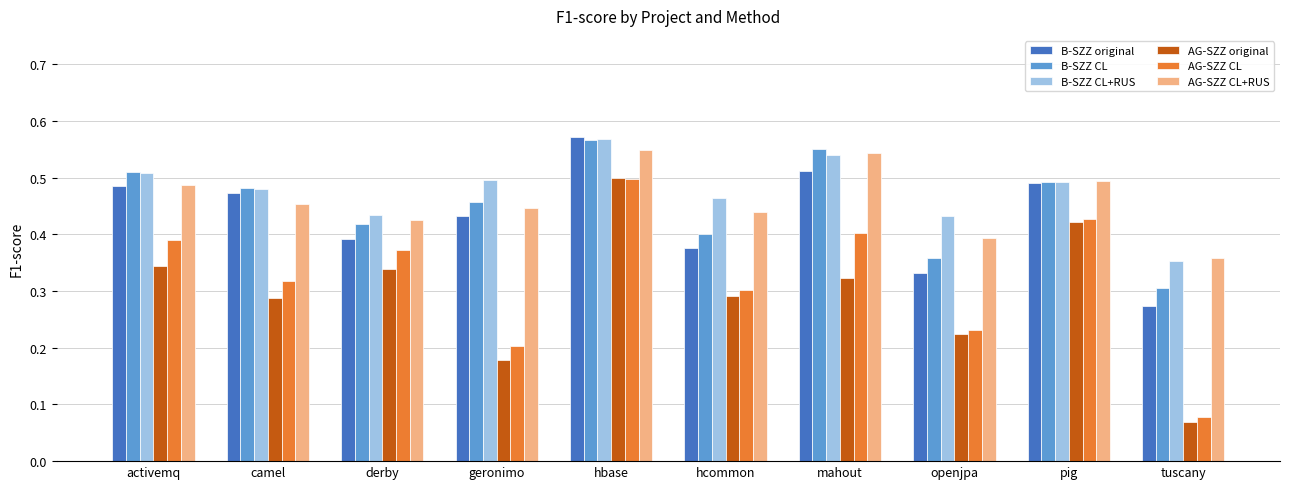

What is the label of the 6th bar from the left?

hcommon